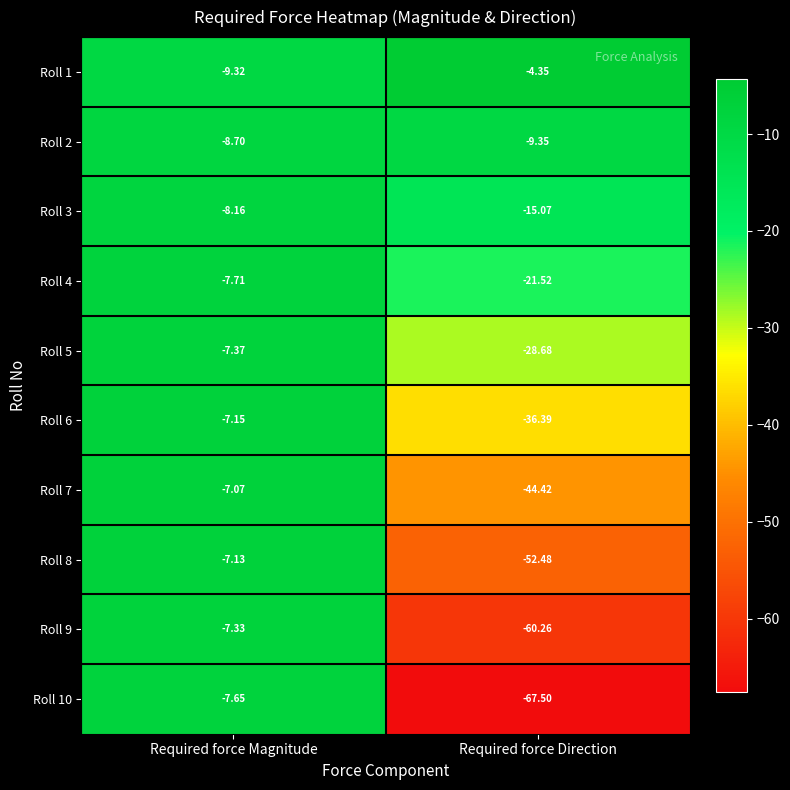

List the series in order of their peak value, highest first.

Roll 1, Roll 7, Roll 8, Roll 6, Roll 9, Roll 5, Roll 10, Roll 4, Roll 3, Roll 2